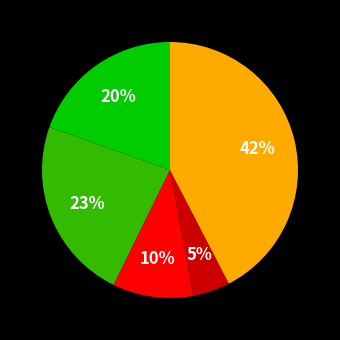

How many segments does this pie chart have?

5